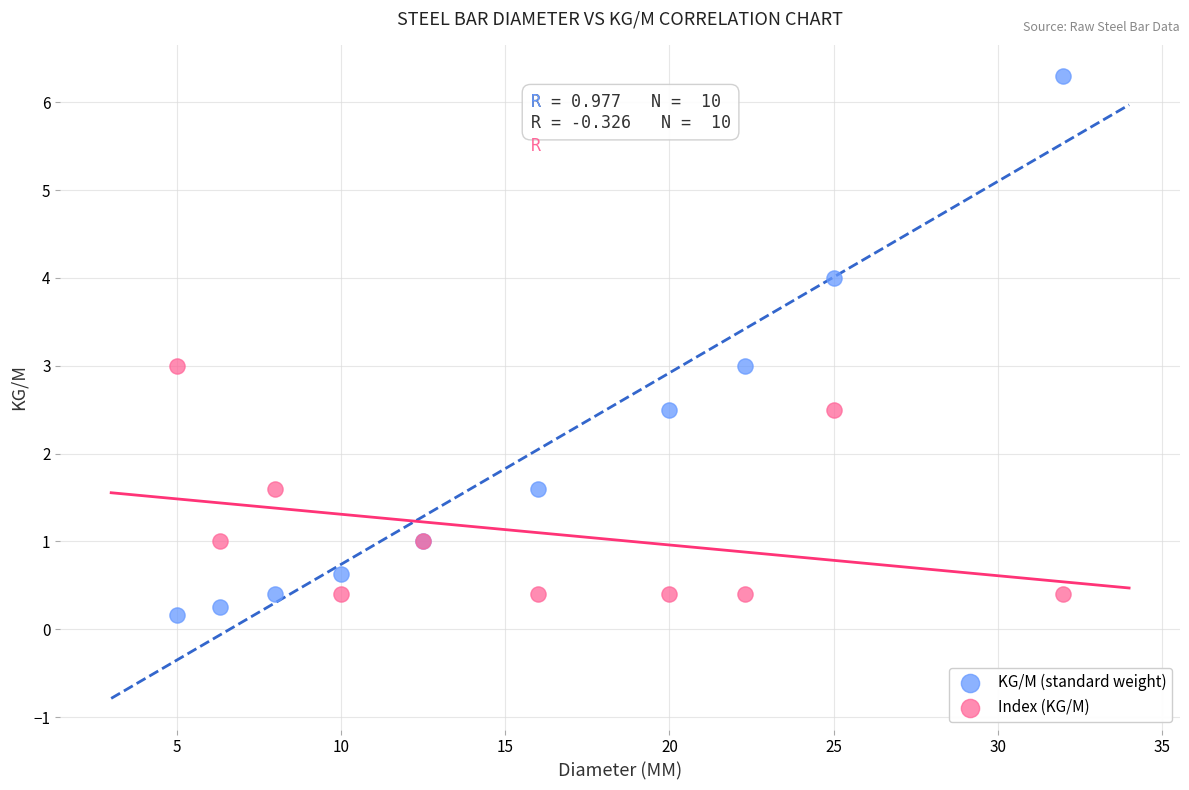

Which series has the widest spread of Y values?

KG/M (standard weight)